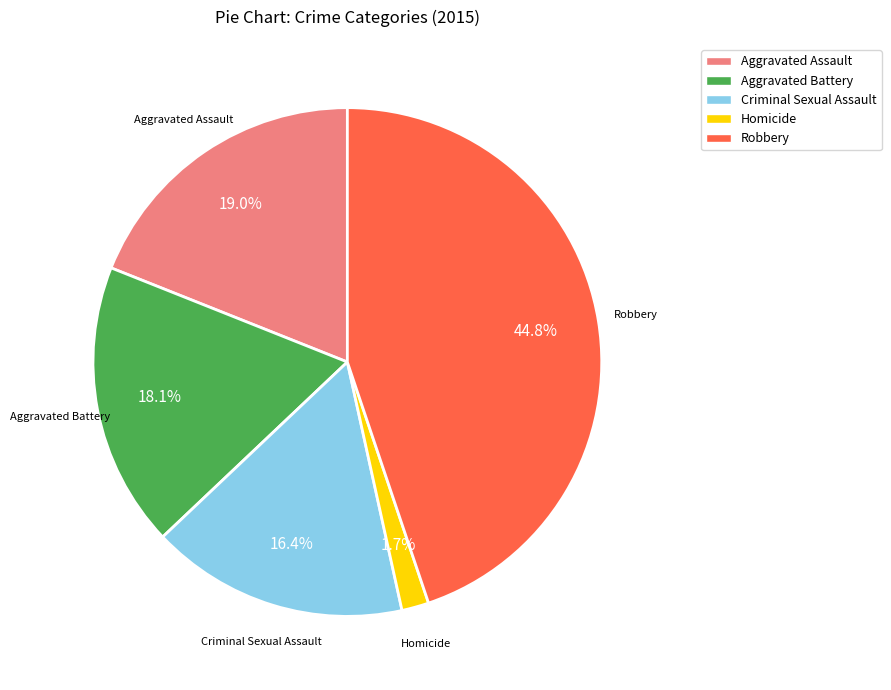

To the nearest percent, what is the difference between the Aggravated Battery and Robbery slice percentages?

27%